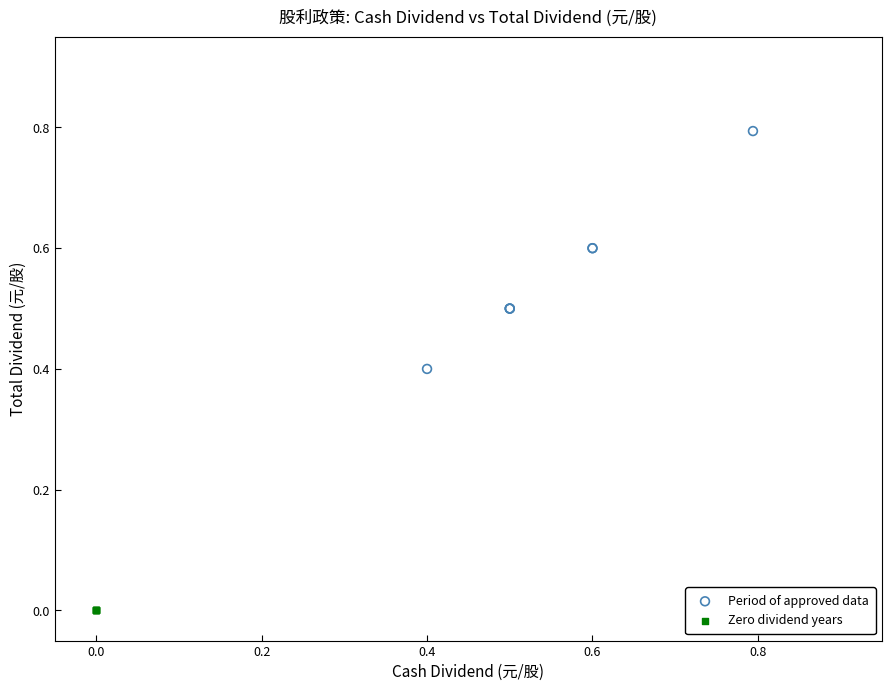

Which series reaches the minimum Y coordinate?

Zero dividend years